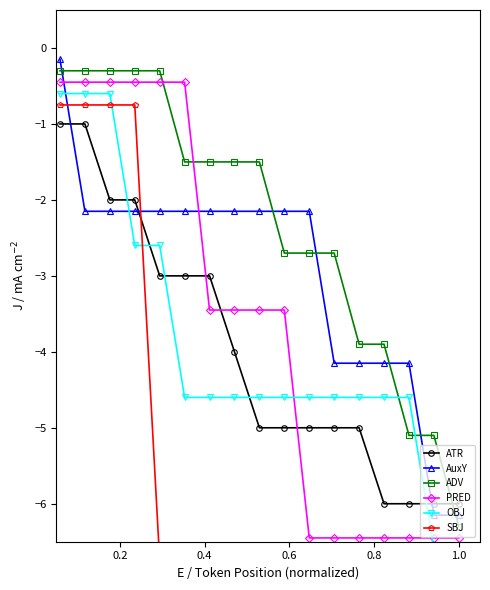

What is the value of the AuxY point at the 3rd from the left?

-2.1